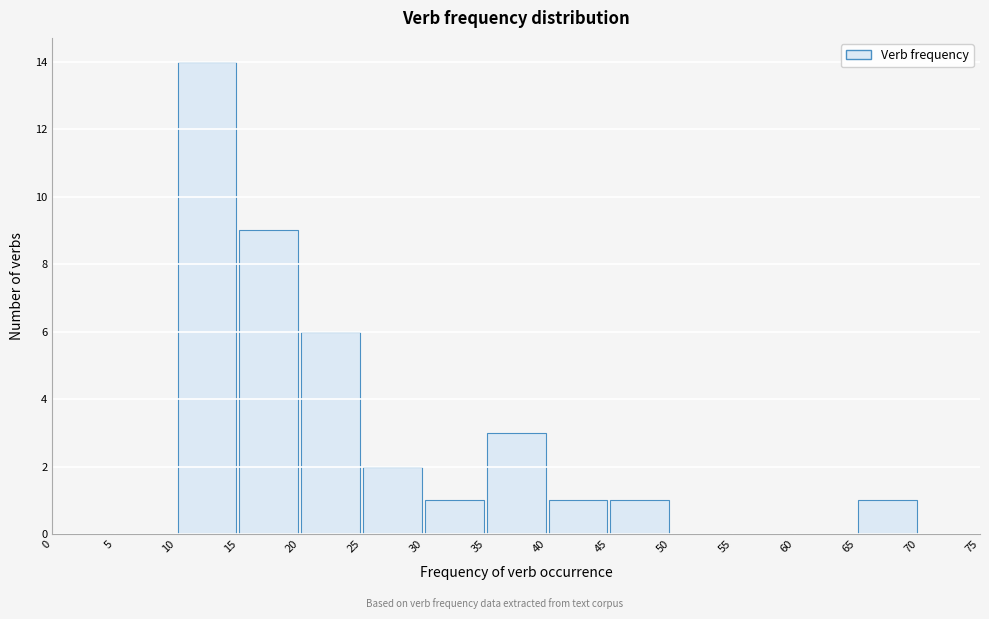

Which range on the x-axis has the tallest bar?

10 to 15